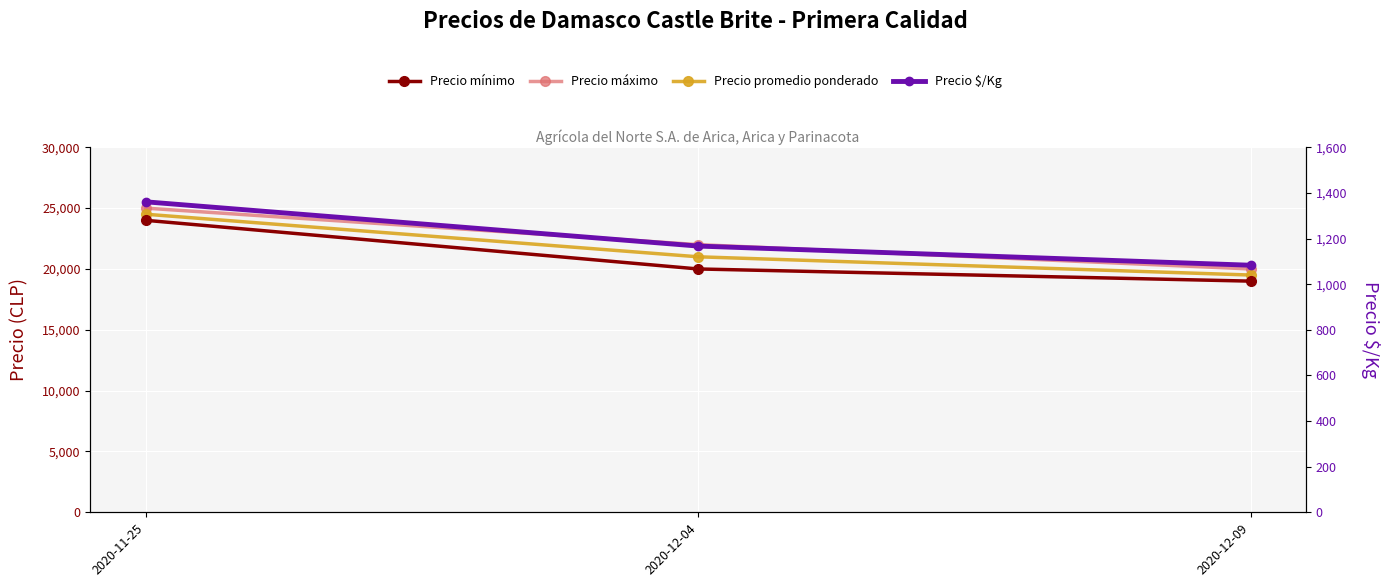

What is the value of the Precio mínimo point at the 1st from the left?

24000